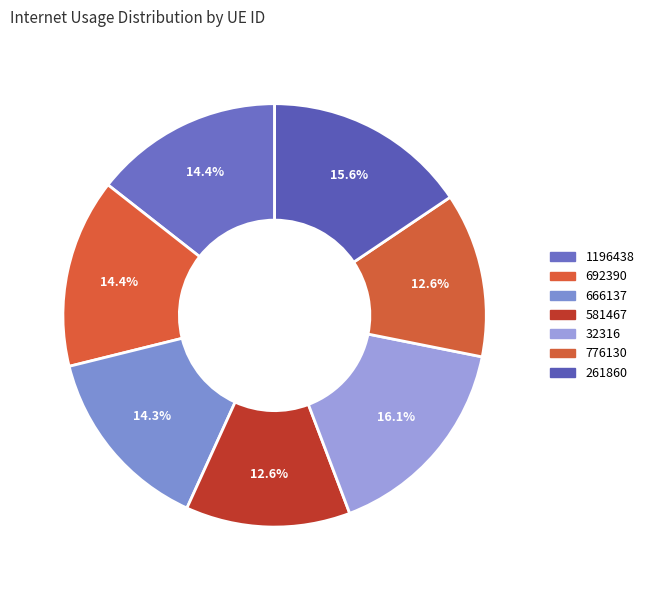

True or false: 666137 accounts for 25% of the total.

False